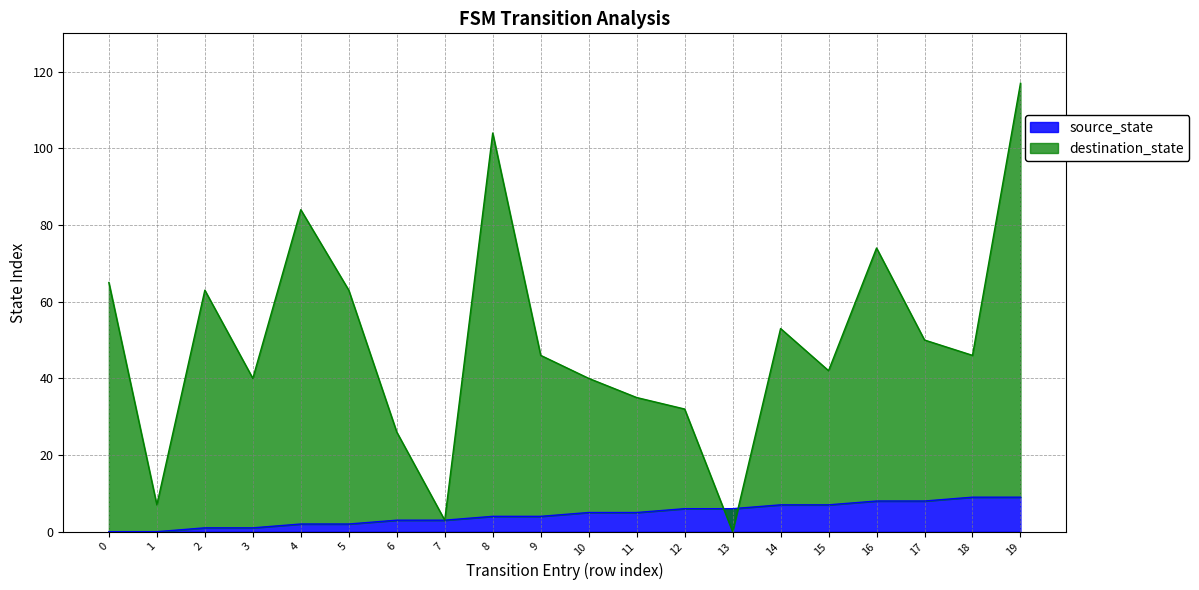

Which series changed the most between 1 and 3?

destination_state